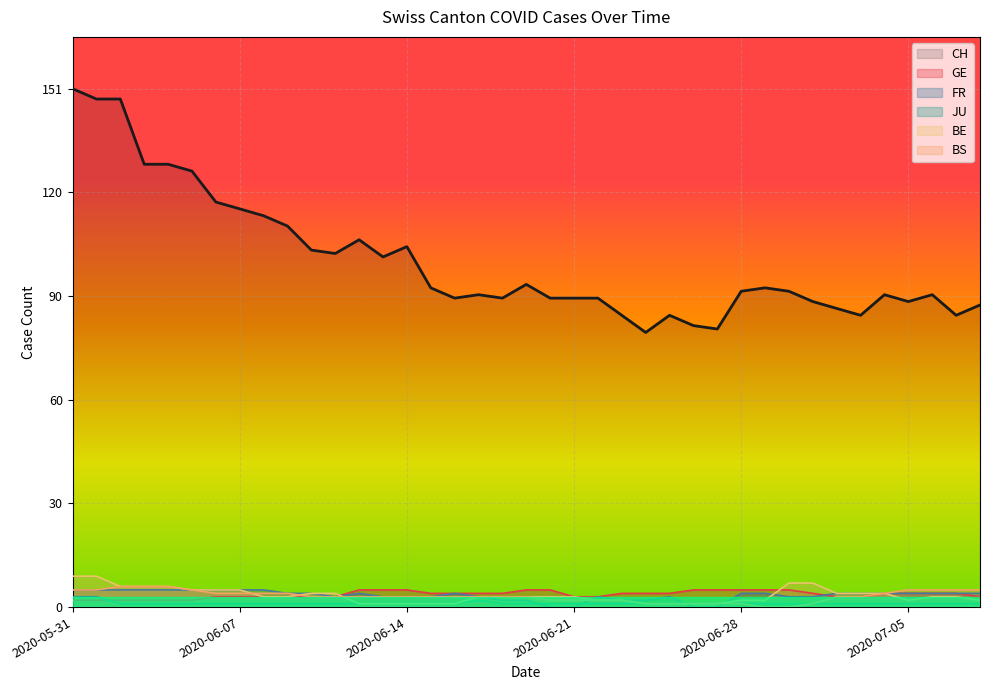

True or false: FR has more than 0 points higher than both neighbors.

True